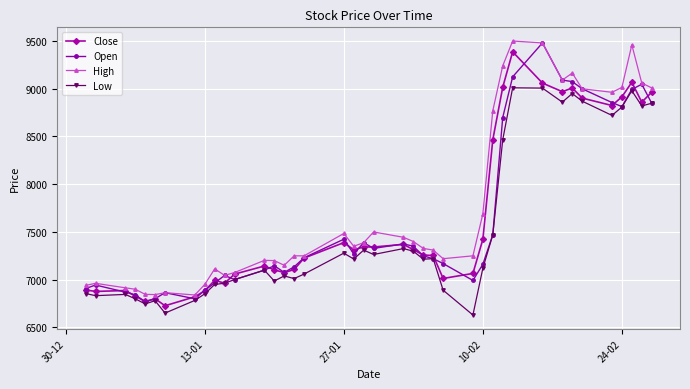

What are all the series names shown in the legend?

Close, Open, High, Low